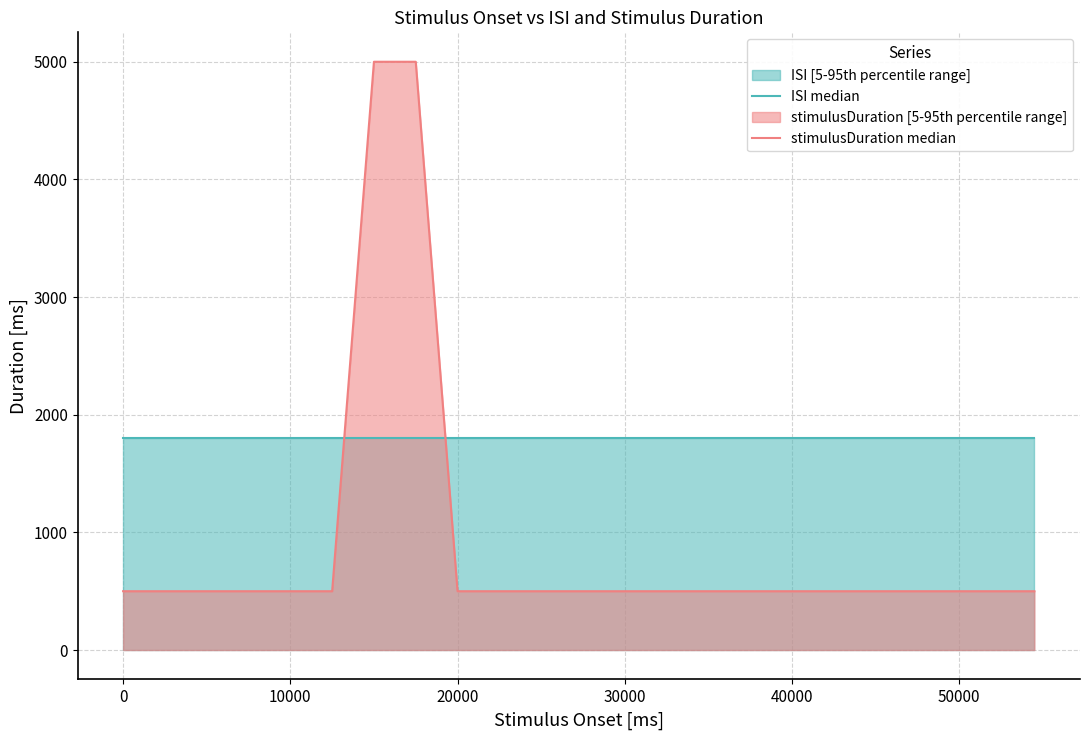

What is the minimum value shown in the chart?

500